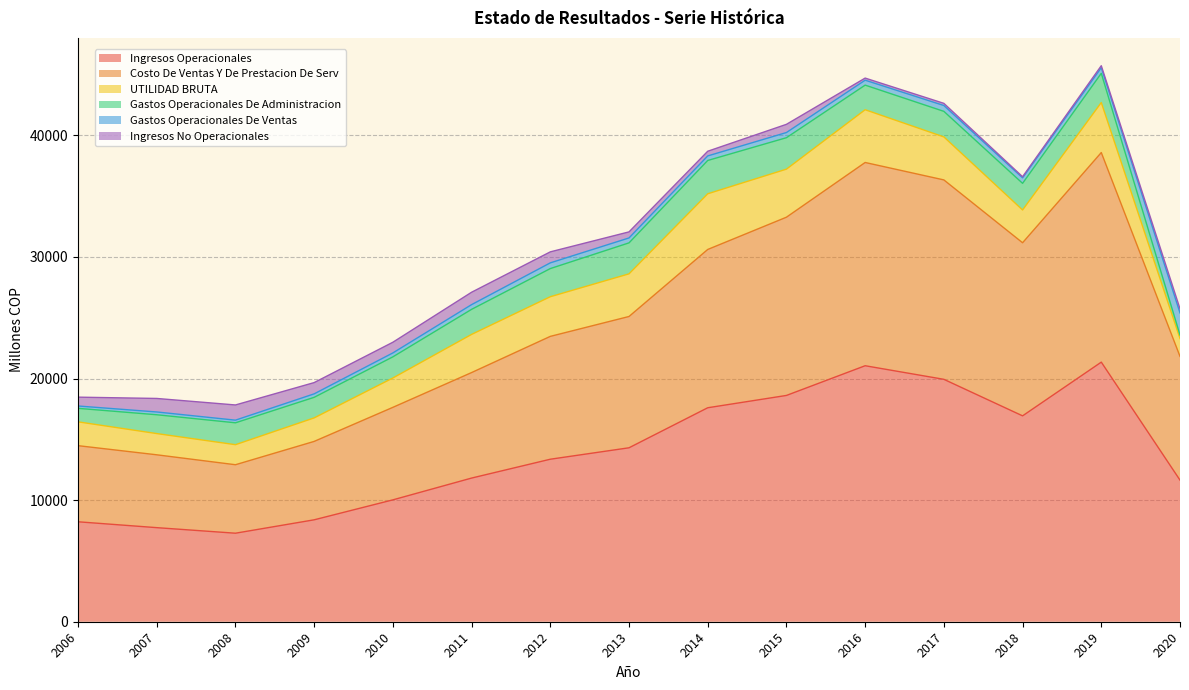

Is it true that Costo De Ventas Y De Prestacion De Serv equals 8732.9 at 2019?

False